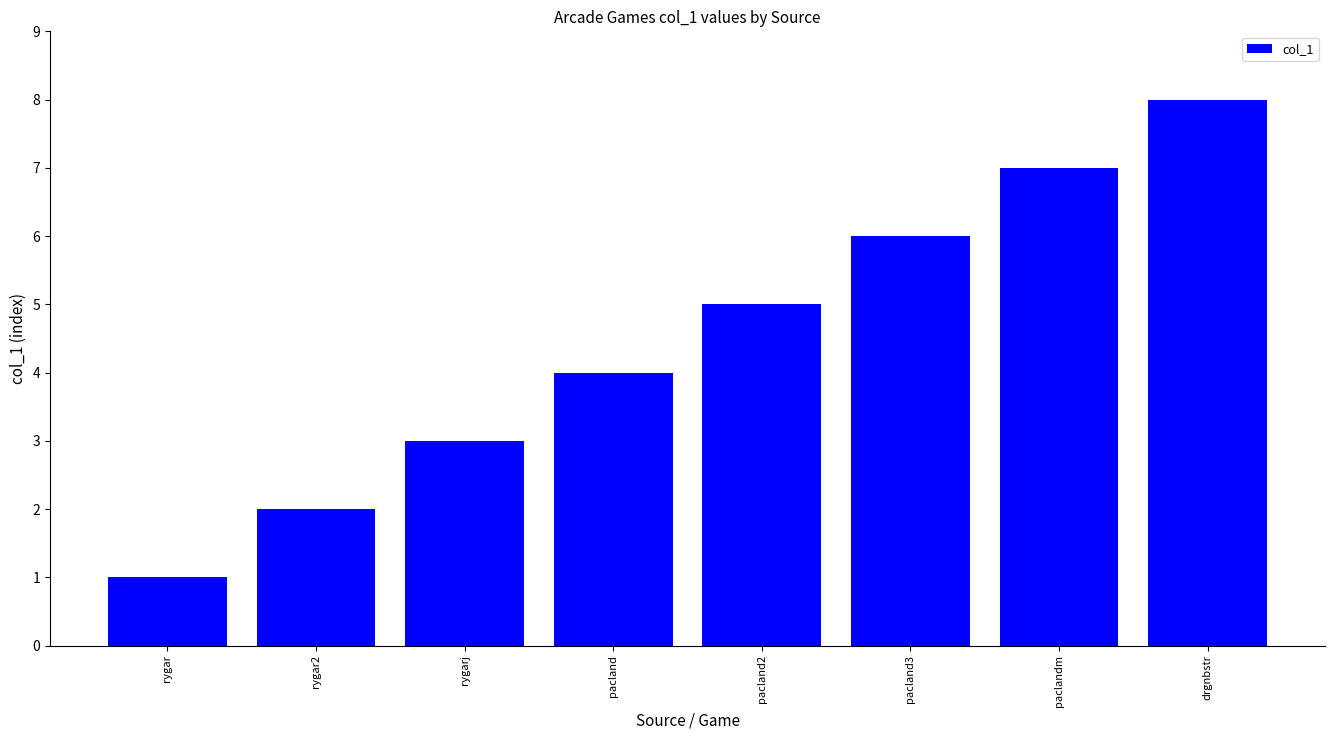

Reading right to left, what are all the values shown in this chart?

drgnbstr=8	paclandm=7	pacland3=6	pacland2=5	pacland=4	rygarj=3	rygar2=2	rygar=1